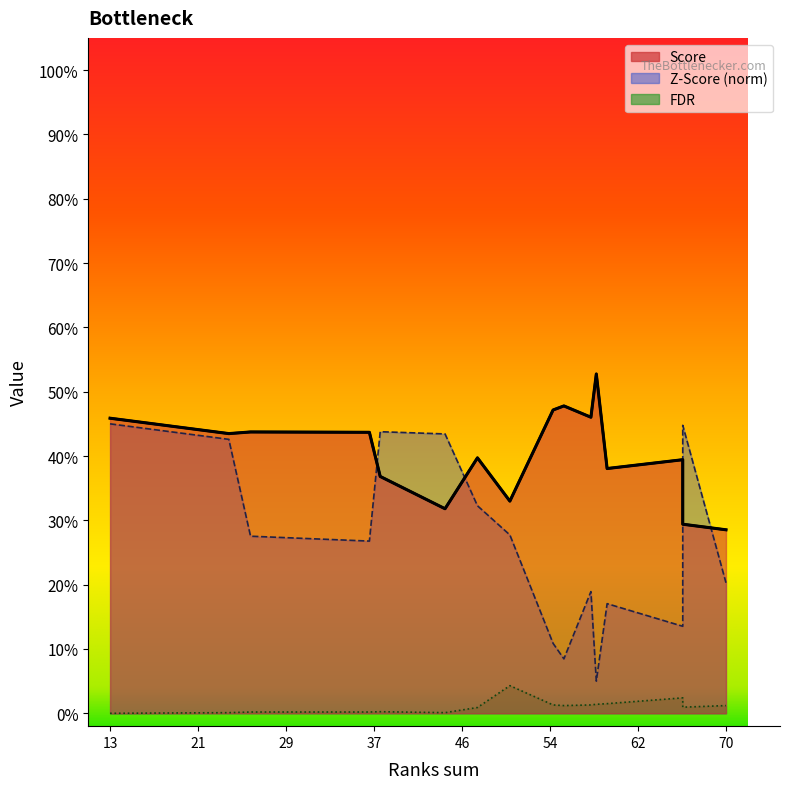

What is the difference between the second highest and second lowest values in the Score series?

0.2